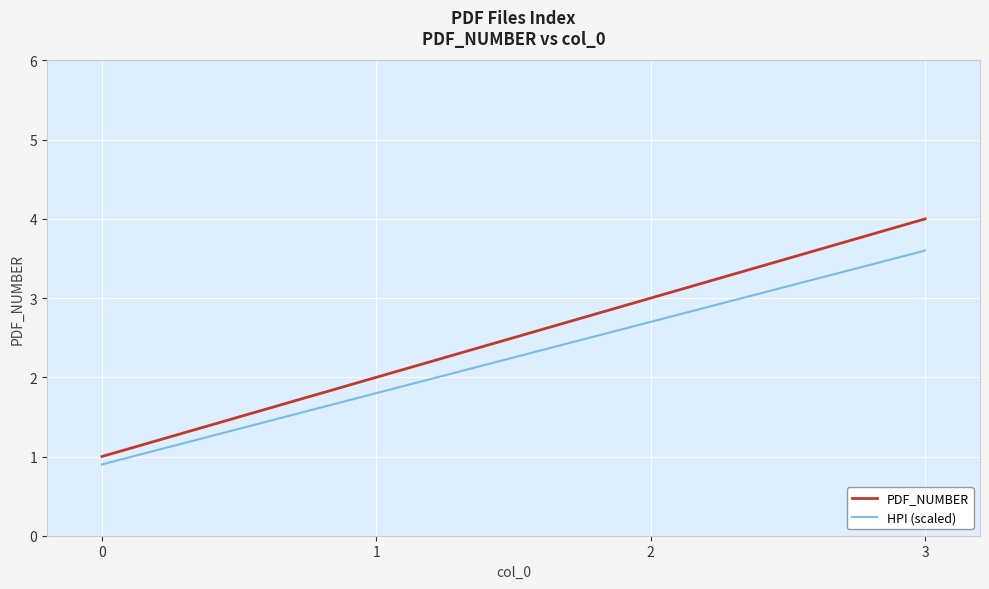

Which series changed the most between 0 and 1?

PDF_NUMBER